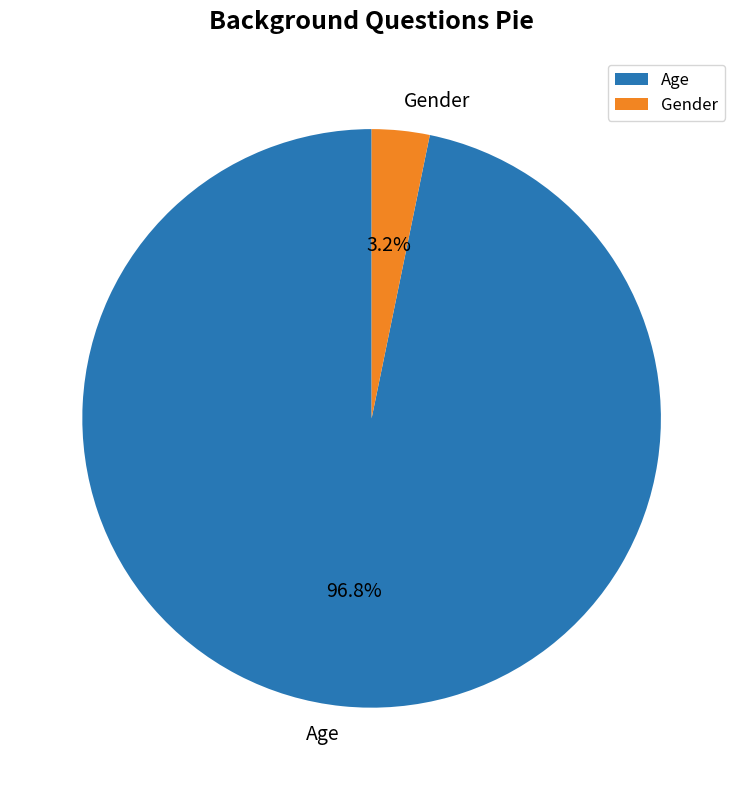

The Gender slice represents 3% of the pie. True or false?

True